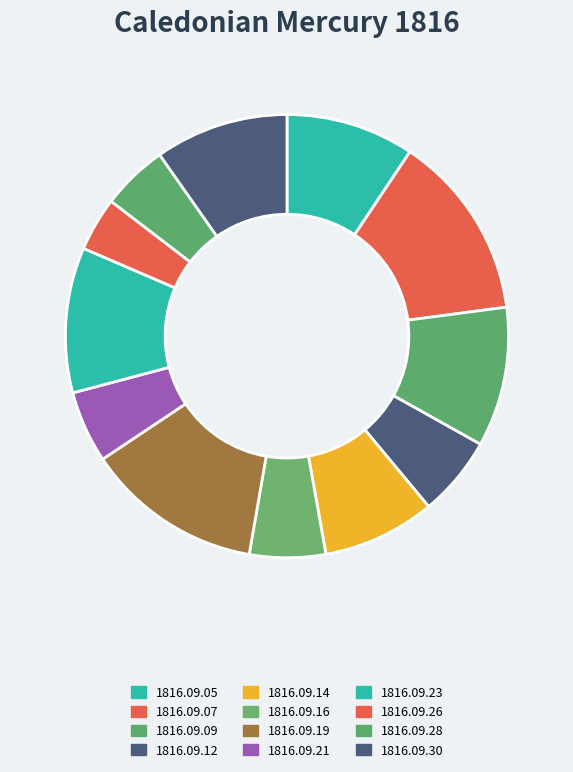

The 1816.09.26 slice represents 10% of the pie. True or false?

False